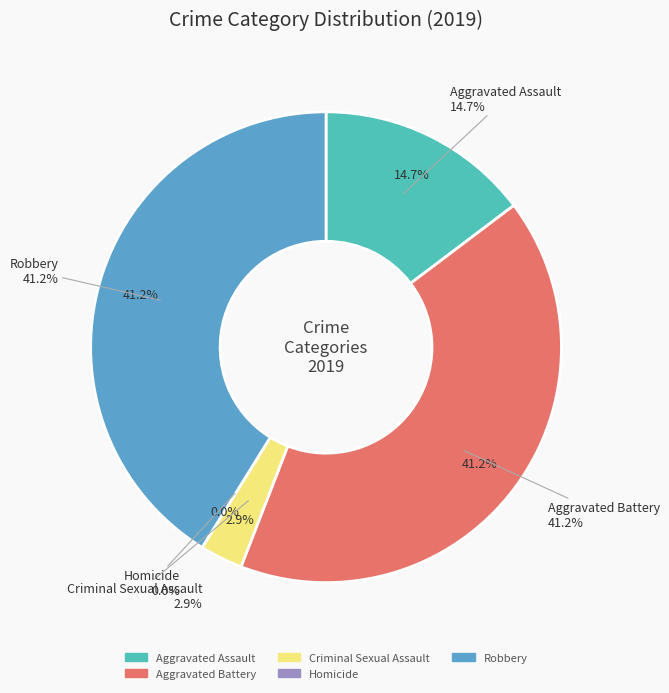

How many slices are in this pie chart?

5